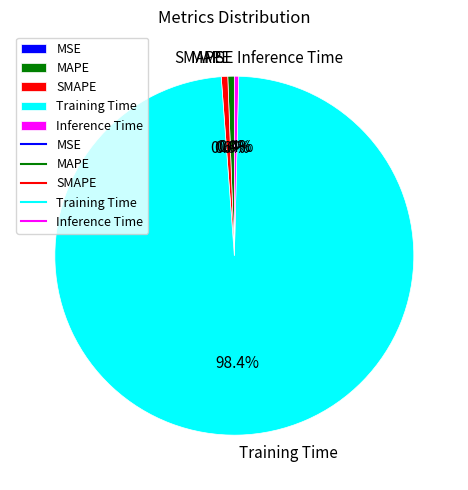

To the nearest percent, what is the difference between the largest and smallest slice percentages?

98%